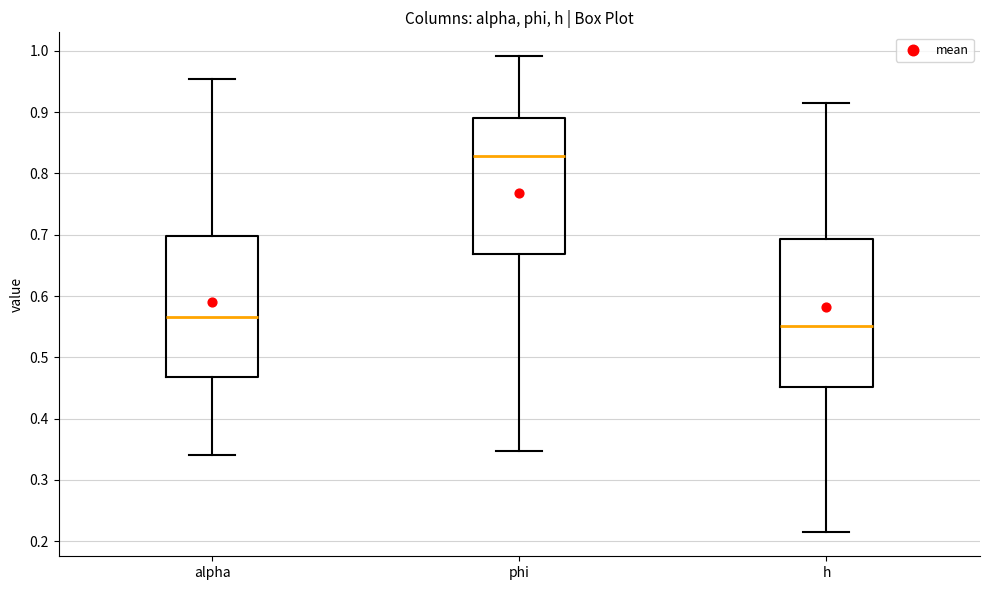

Which box has the highest median line?

phi